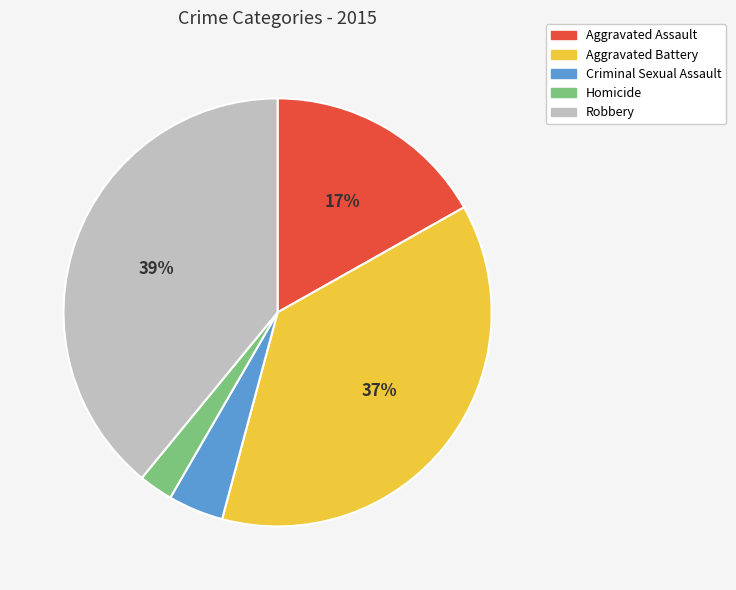

Which slice is the smallest?

Homicide